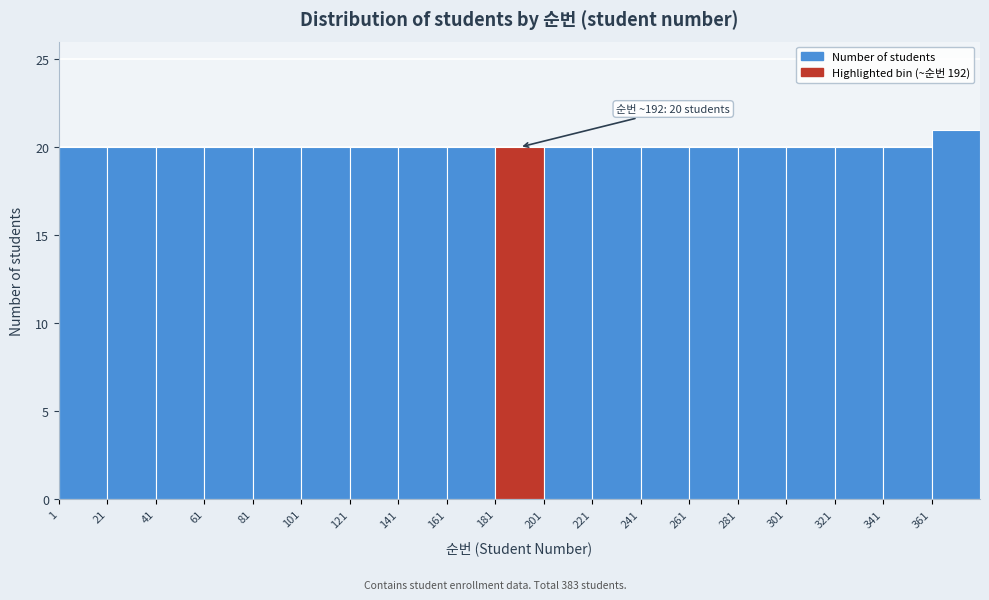

Over which range of the x-axis is the bar tallest?

361 to 381